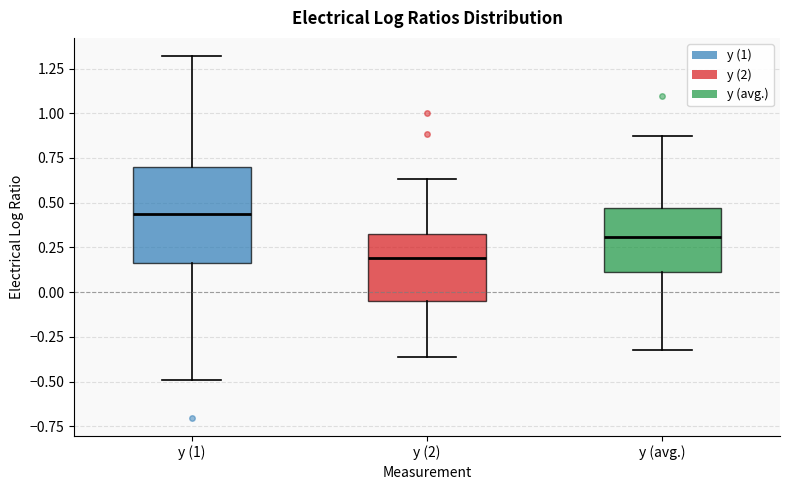

Where is the lower edge of the box for y (2) on the y-axis? The values are not printed on the chart, so give them approximately, as read against the axis.

-0.05